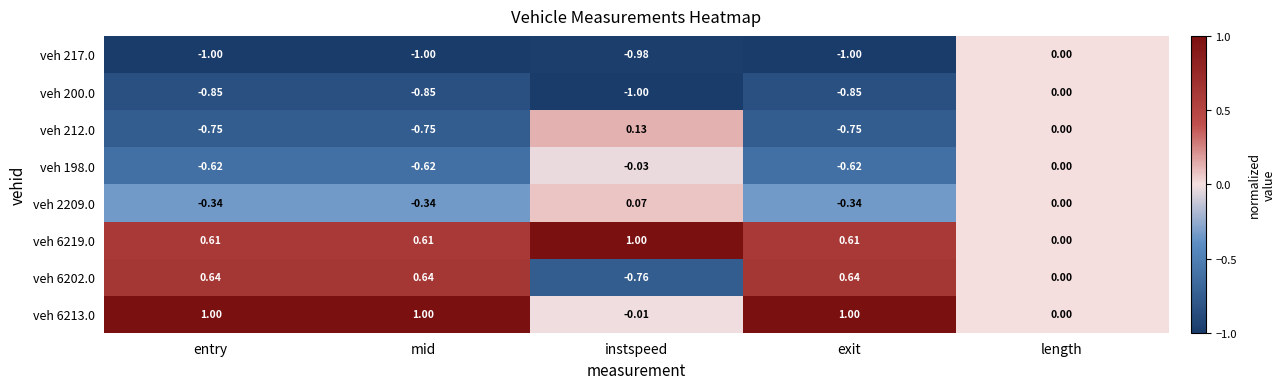

At which label is veh 6219.0 closest to 0?

length